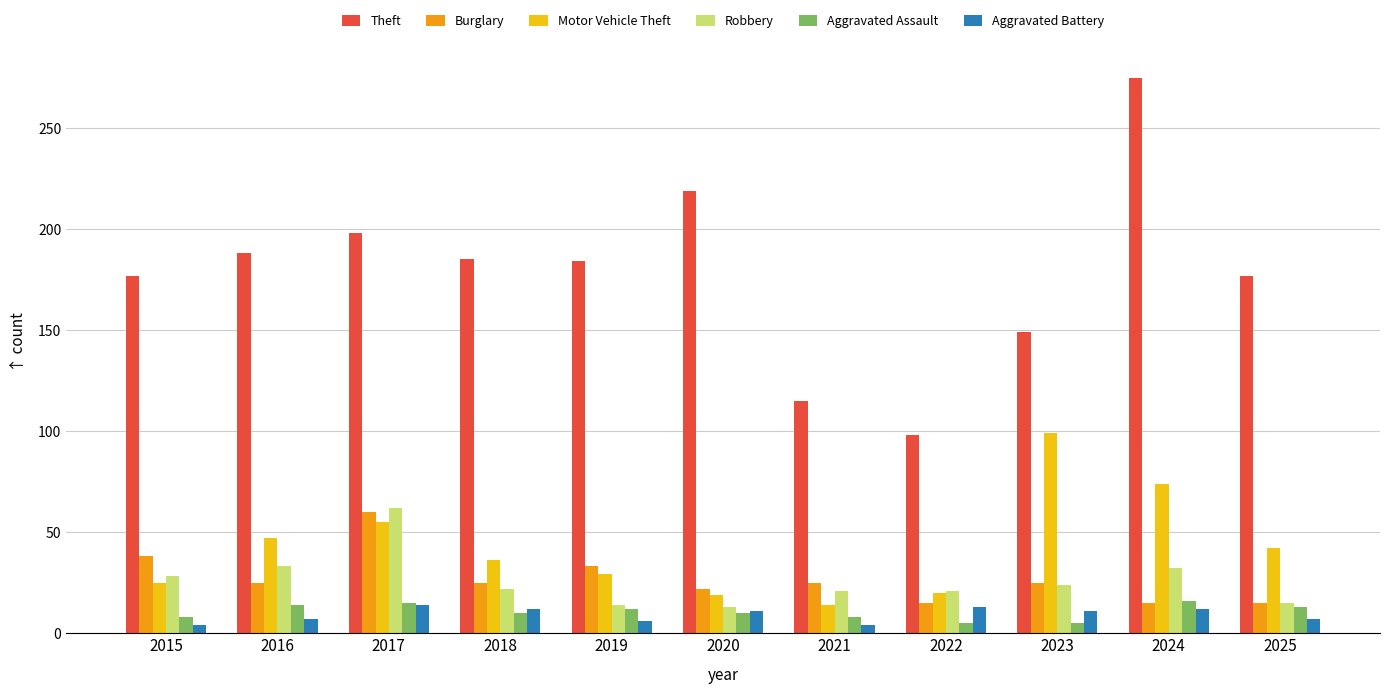

What is the value of the Aggravated Battery bar at the 1st from the left?

4